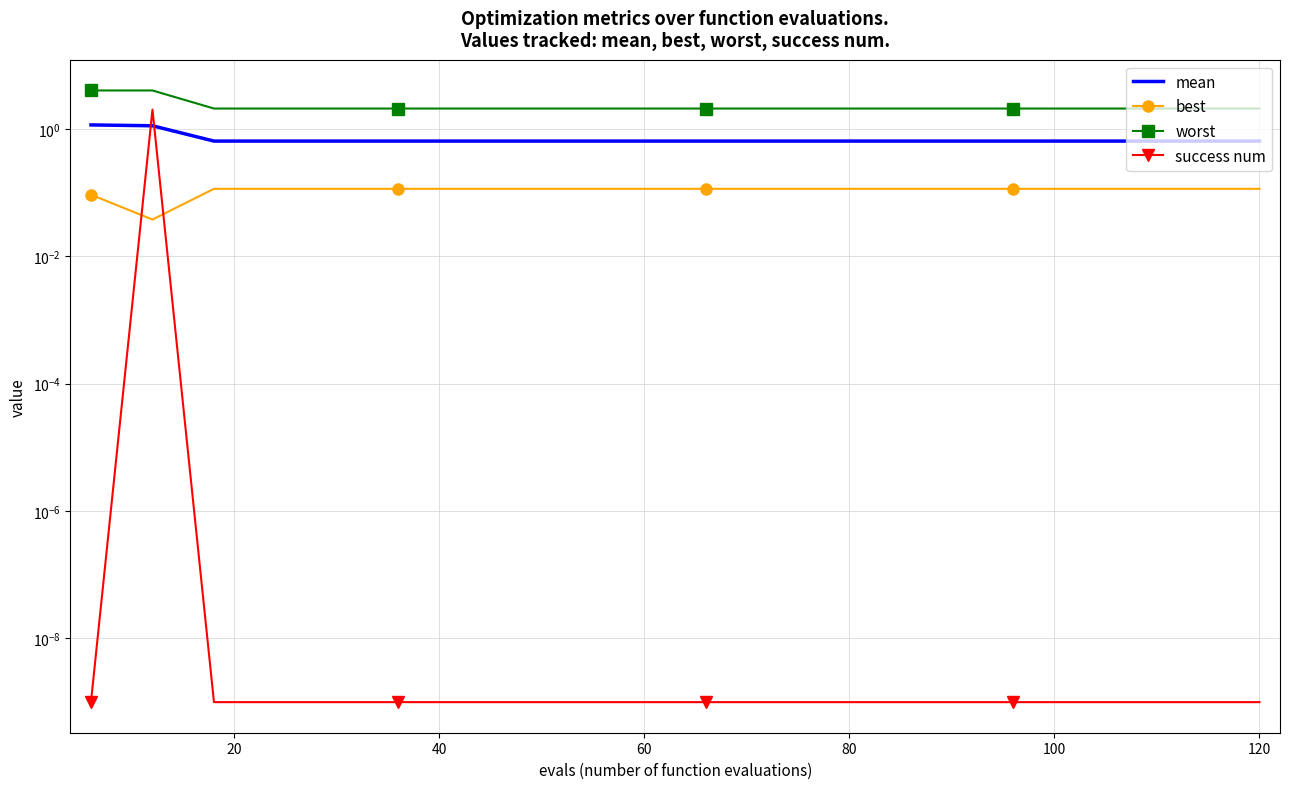

True or false: worst and success num cross at least once.

False